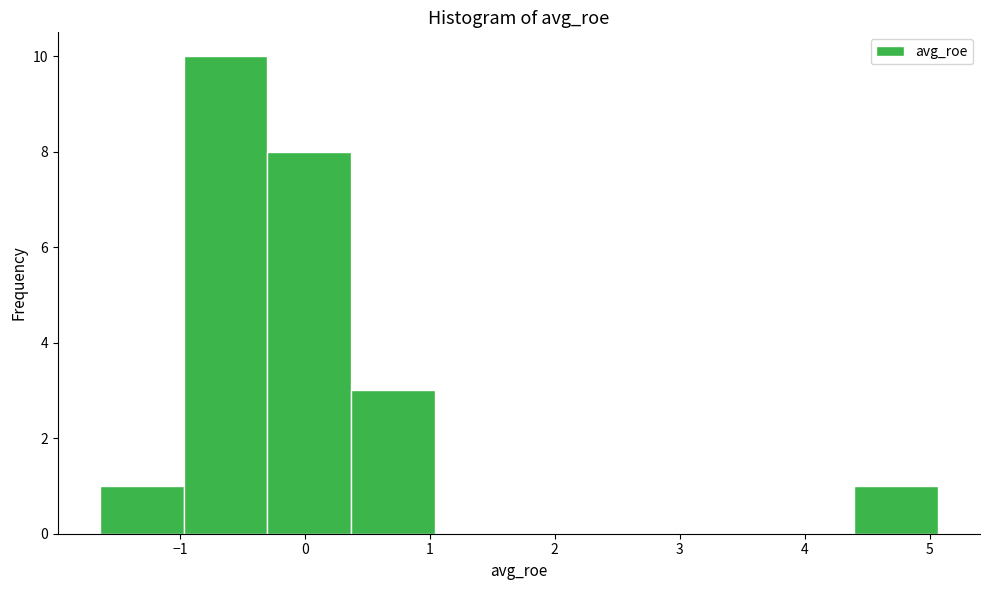

Reading left to right, transcribe this chart: for each bar, give the range it covers on the x-axis and its height. Neither the bar edges nor the heights are printed on the chart, so give them approximately, as read against the axes.

-1.6 to -1.0: 1
-1.0 to -0.3: 10
-0.3 to 0.4: 8
0.4 to 1.0: 3
1.0 to 1.7: 0
1.7 to 2.4: 0
2.4 to 3.1: 0
3.1 to 3.7: 0
3.7 to 4.4: 0
4.4 to 5.1: 1